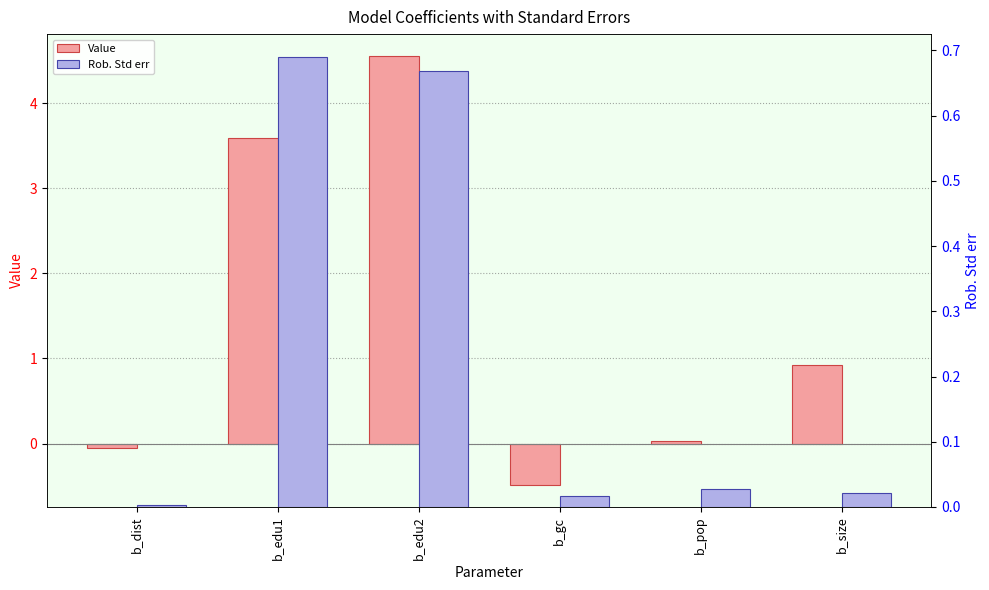

Read the Rob. Std err value at b_edu2.

0.7